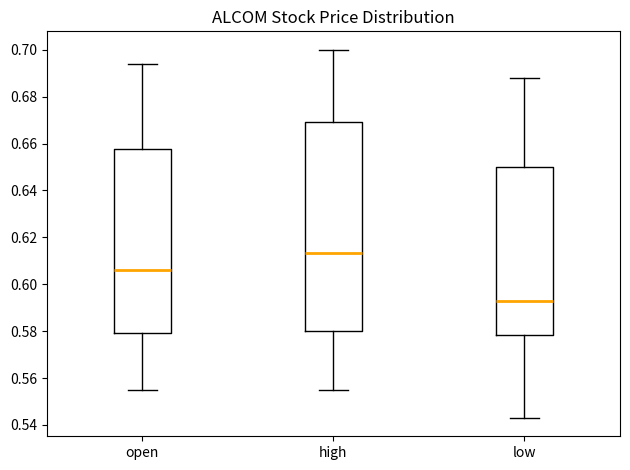

Where does the lower whisker of the box for open end on the y-axis? The values are not printed on the chart, so give them approximately, as read against the axis.

0.556